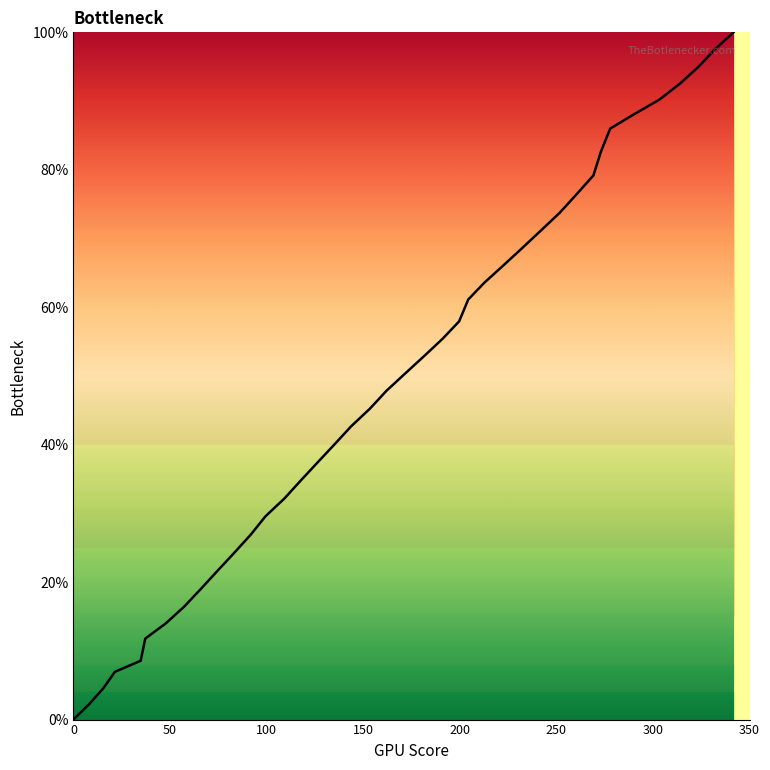

What is the maximum value shown in the chart?

100.0